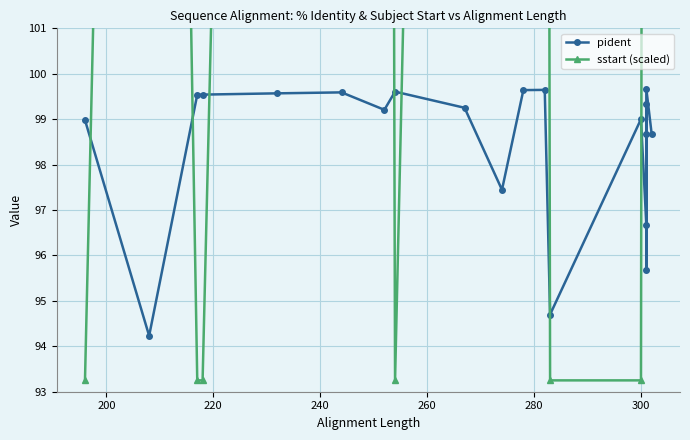

How many interior local valleys does the pident series have?

6